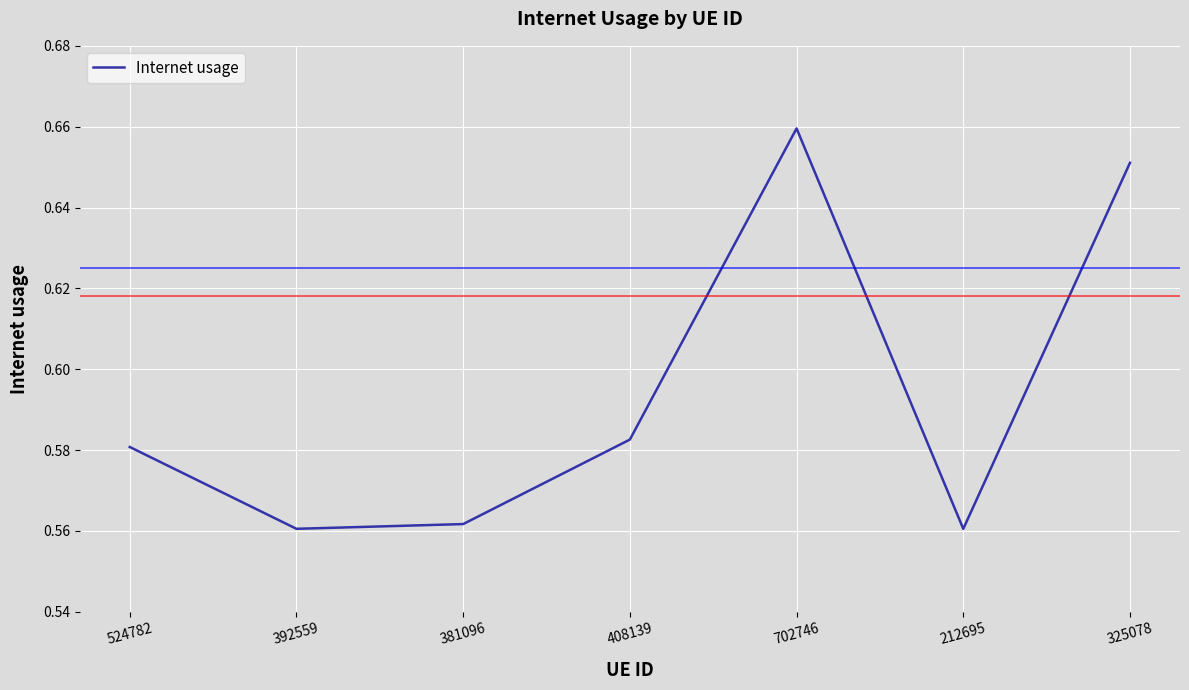

Where is the first local maximum?

702746